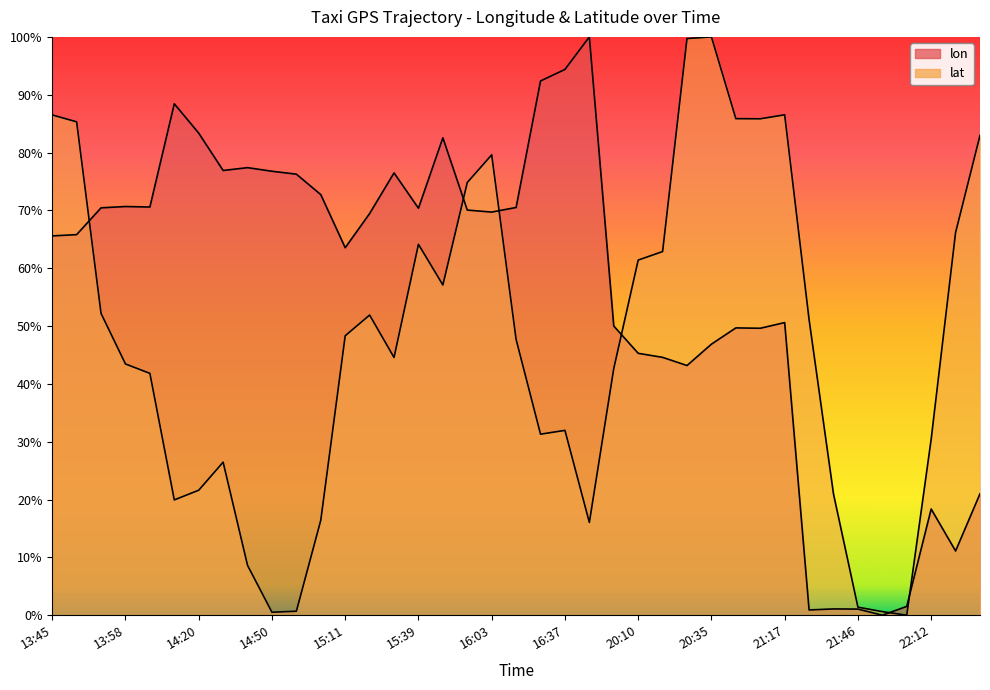

At how many categories does at least one series exceed 54?

32